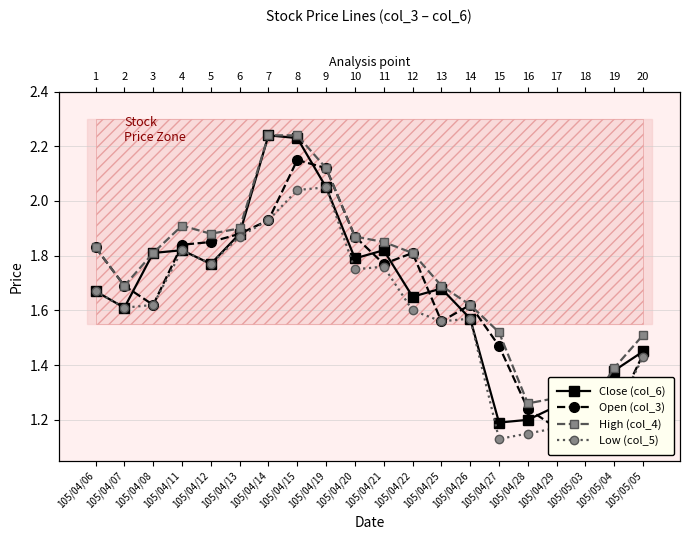

Which series has the largest total across all categories?

High (col_4)